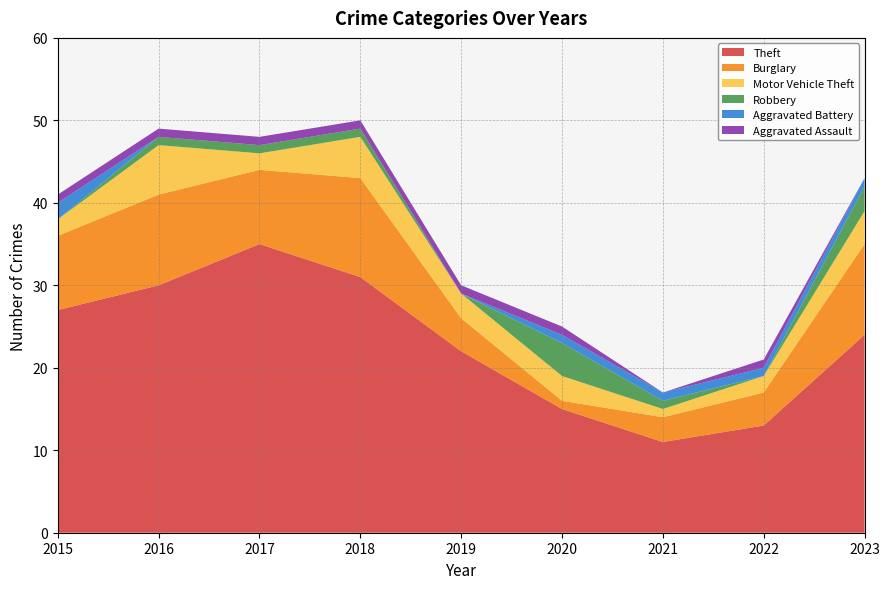

Reading left to right, extract all data points from this chart.

Theft: 2015=27	2016=30	2017=35	2018=31	2019=22	2020=15	2021=11	2022=13	2023=24
Burglary: 2015=9	2016=11	2017=9	2018=12	2019=4	2020=1	2021=3	2022=4	2023=11
Motor Vehicle Theft: 2015=2	2016=6	2017=2	2018=5	2019=3	2020=3	2021=1	2022=2	2023=4
Robbery: 2015=0	2016=1	2017=1	2018=1	2019=0	2020=4	2021=1	2022=0	2023=3
Aggravated Battery: 2015=2	2016=0	2017=0	2018=0	2019=0	2020=1	2021=1	2022=1	2023=1
Aggravated Assault: 2015=1	2016=1	2017=1	2018=1	2019=1	2020=1	2021=0	2022=1	2023=0